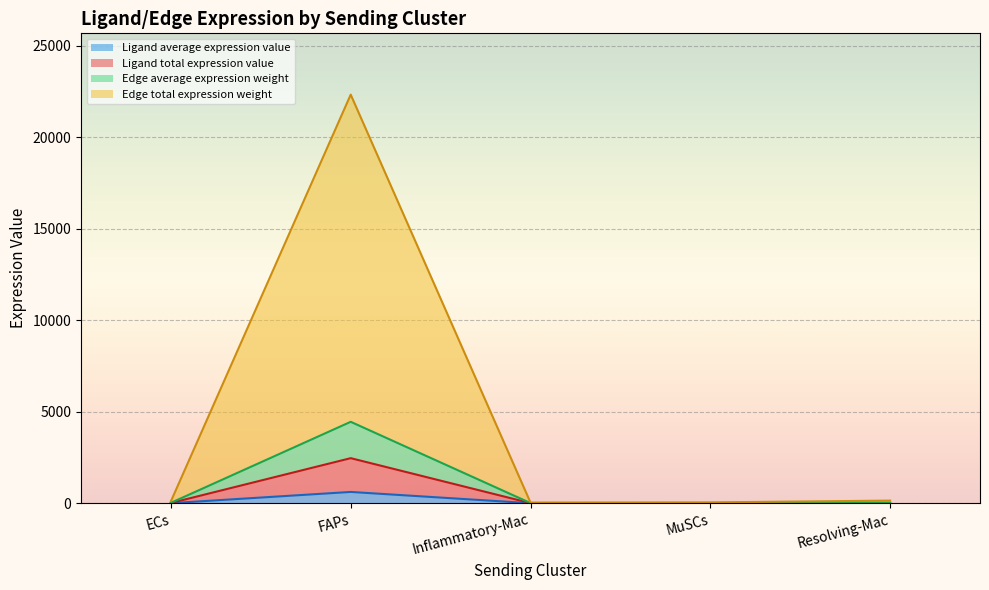

Where is the first local maximum for Edge total expression weight?

FAPs